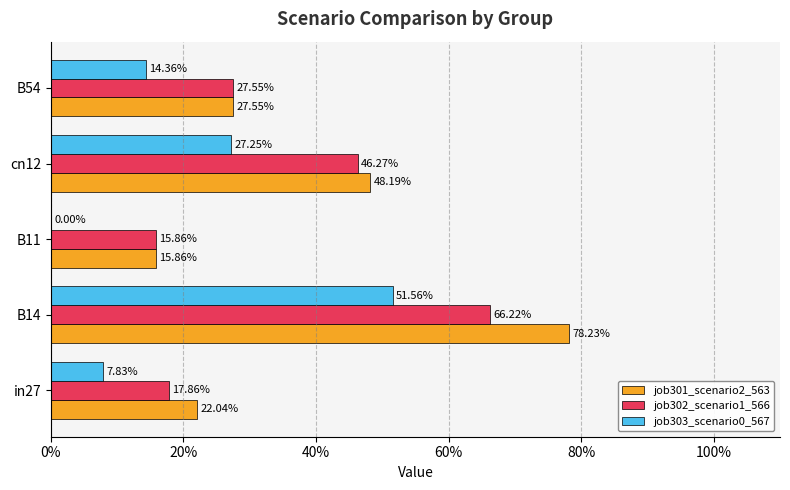

What are all the series names shown in the legend?

job301_scenario2_563, job302_scenario1_566, job303_scenario0_567